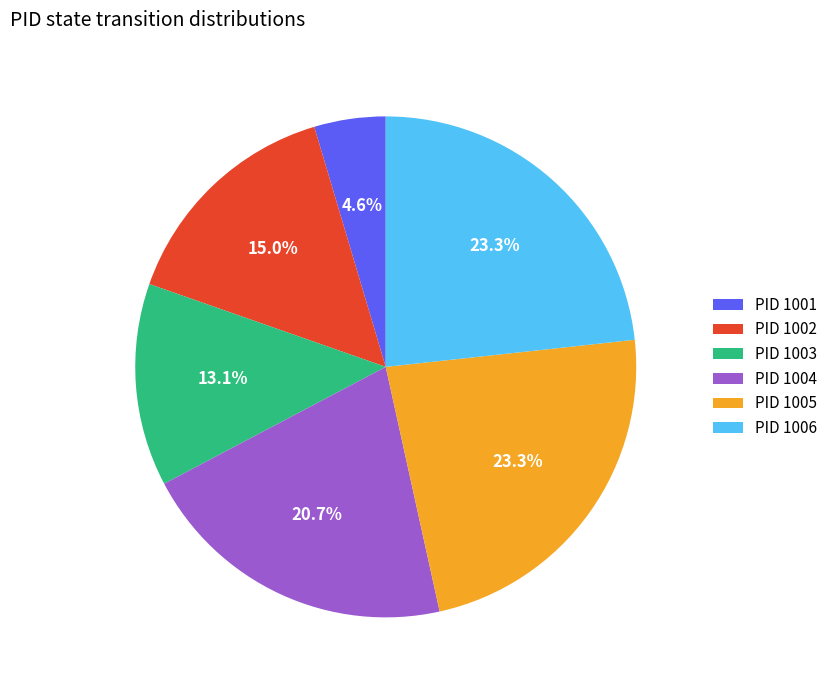

Count the number of slices in the pie.

6